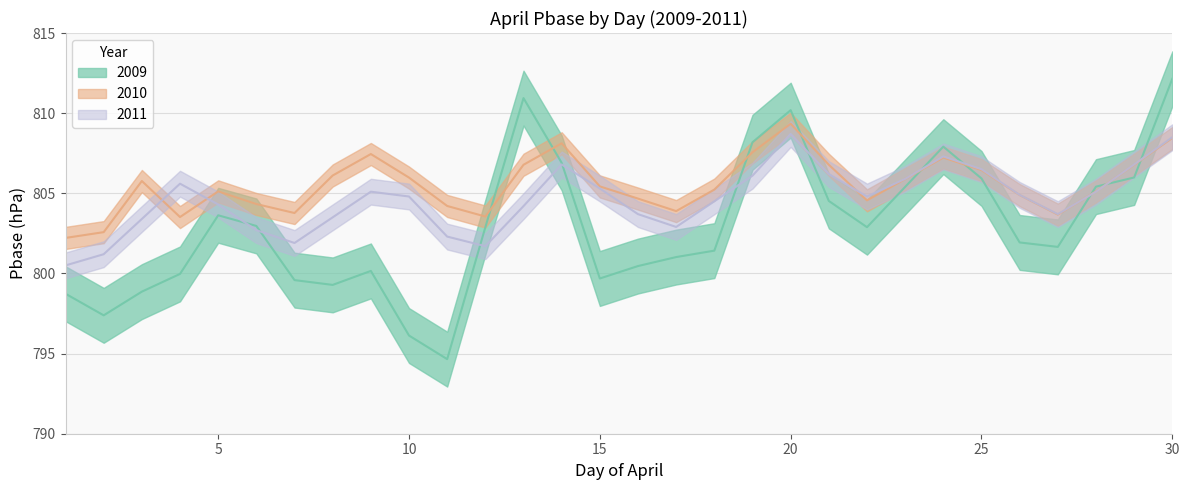

What is the highest value of the 2010 series?

809.3